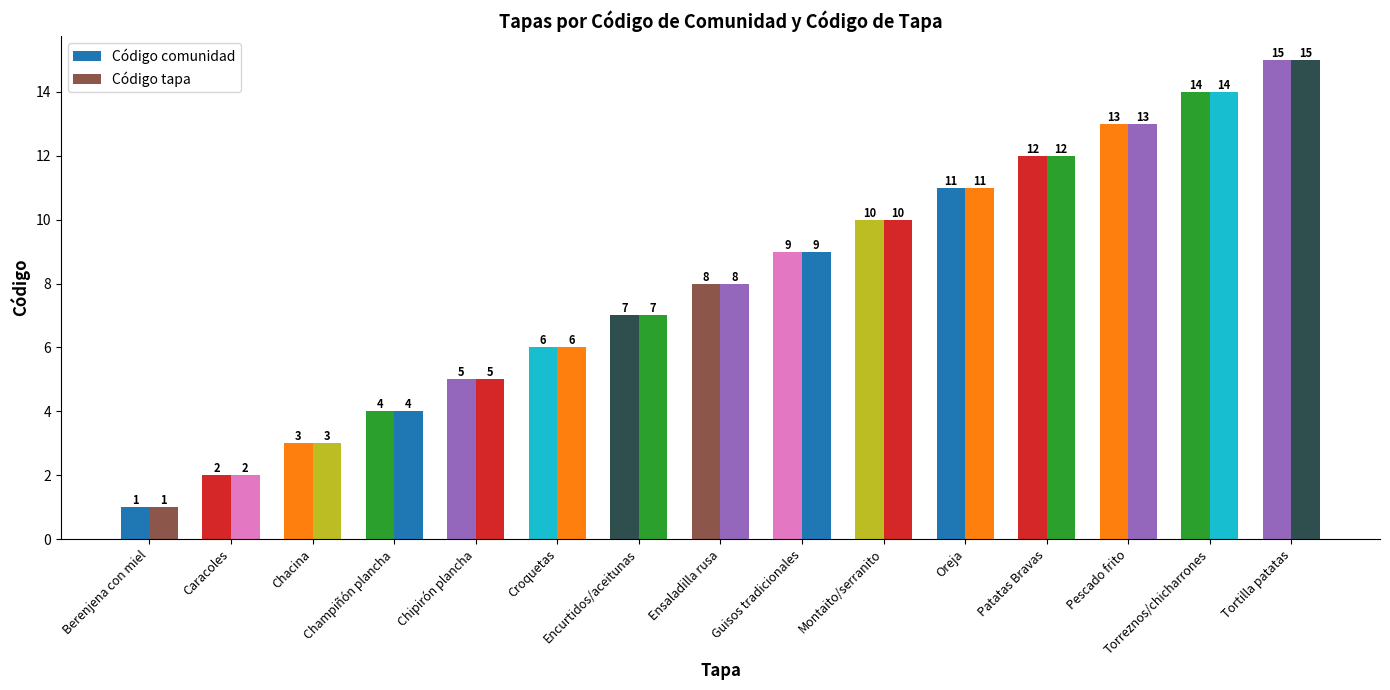

Count the number of data series in this chart.

2